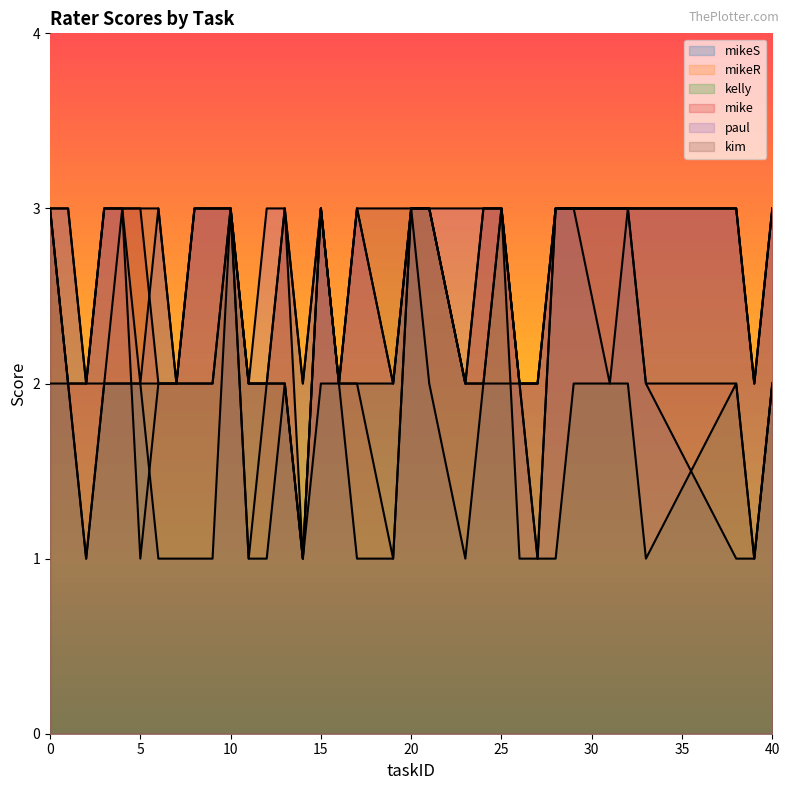

What is the sum of the mikeR values at 6 and 12?

4